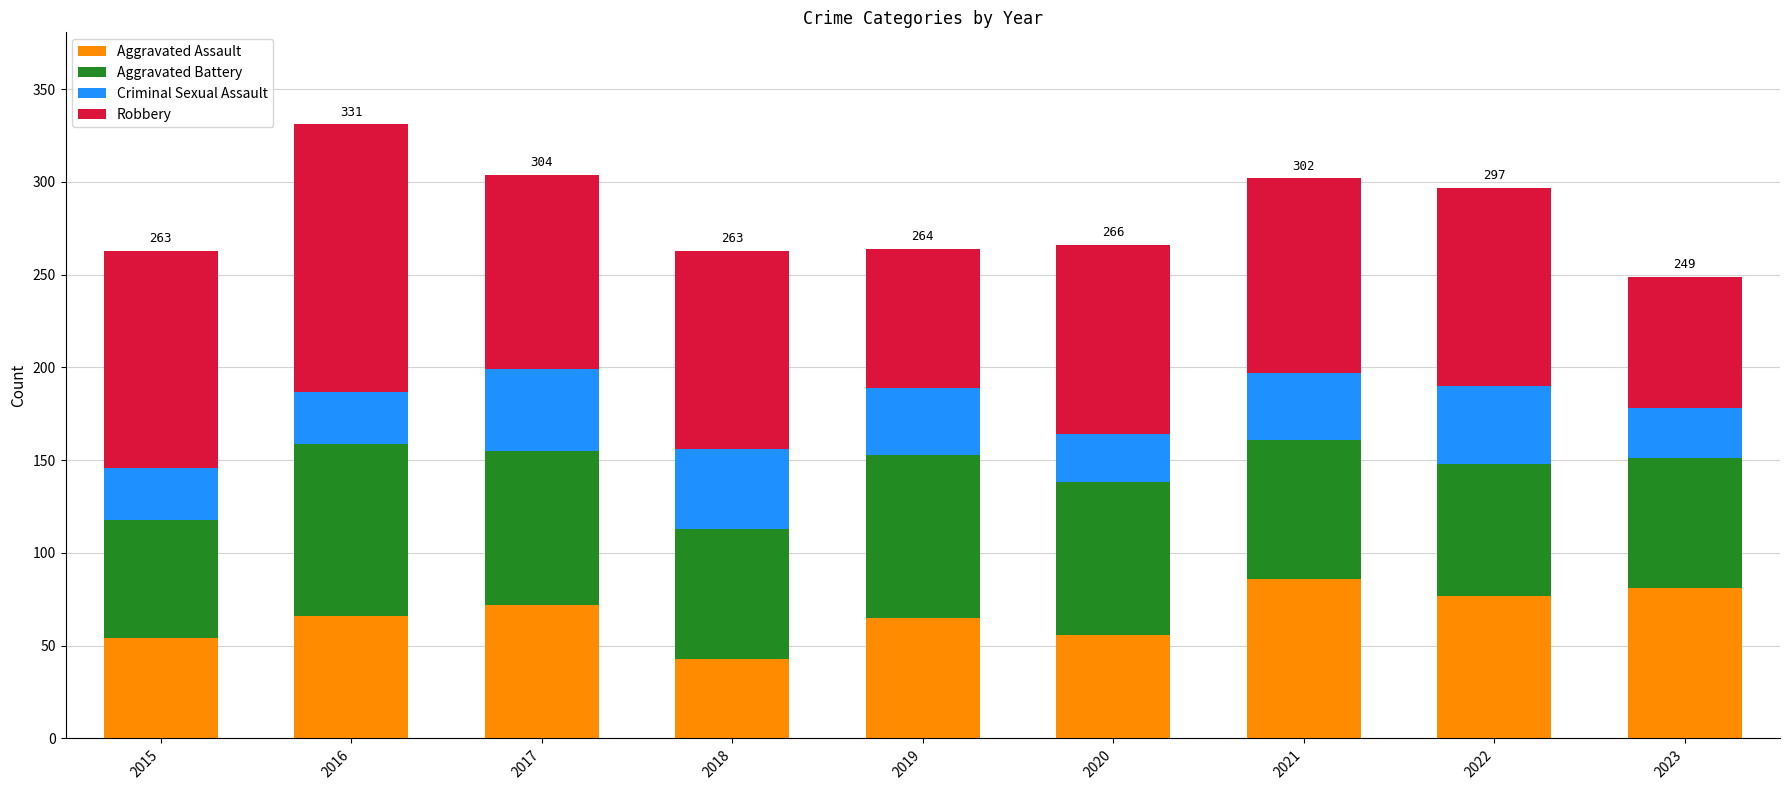

What is the total value across all series at 2018?

263